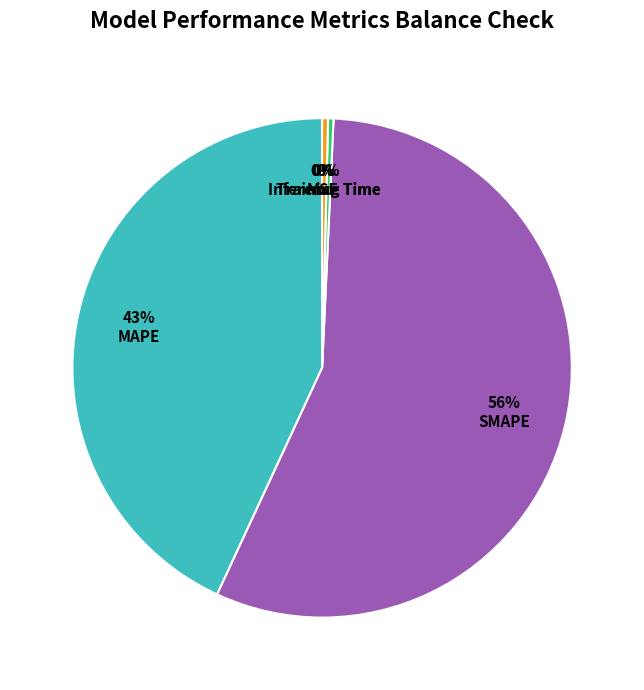

What is the ratio of the value at SMAPE to the value at MAPE?

1.3